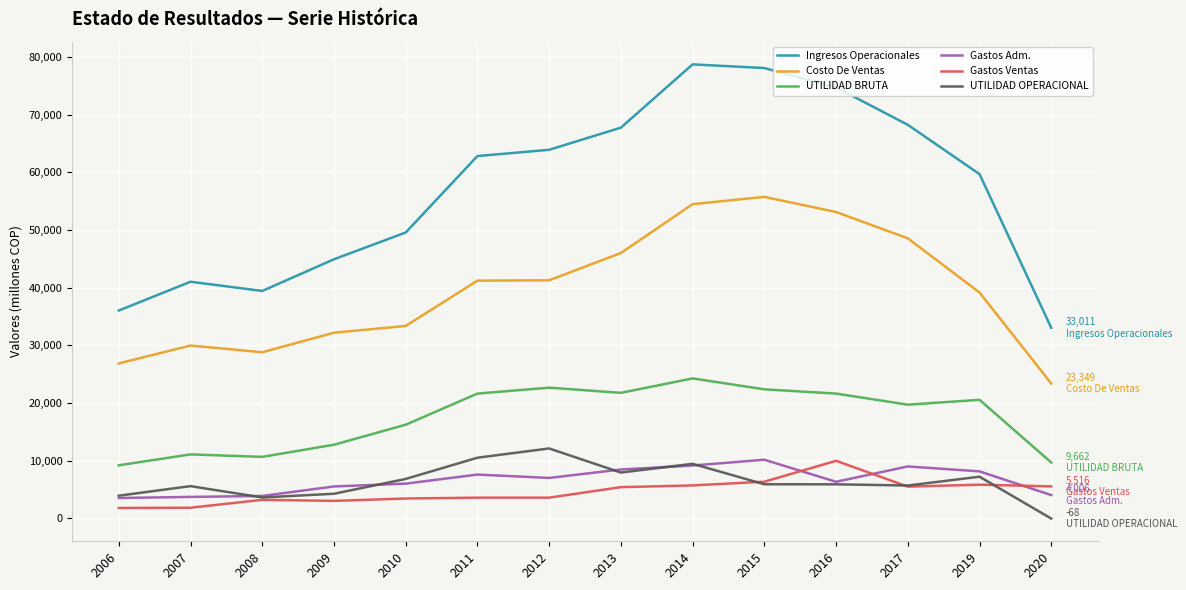

What is the approximate value of UTILIDAD BRUTA at 2013?

21740.1